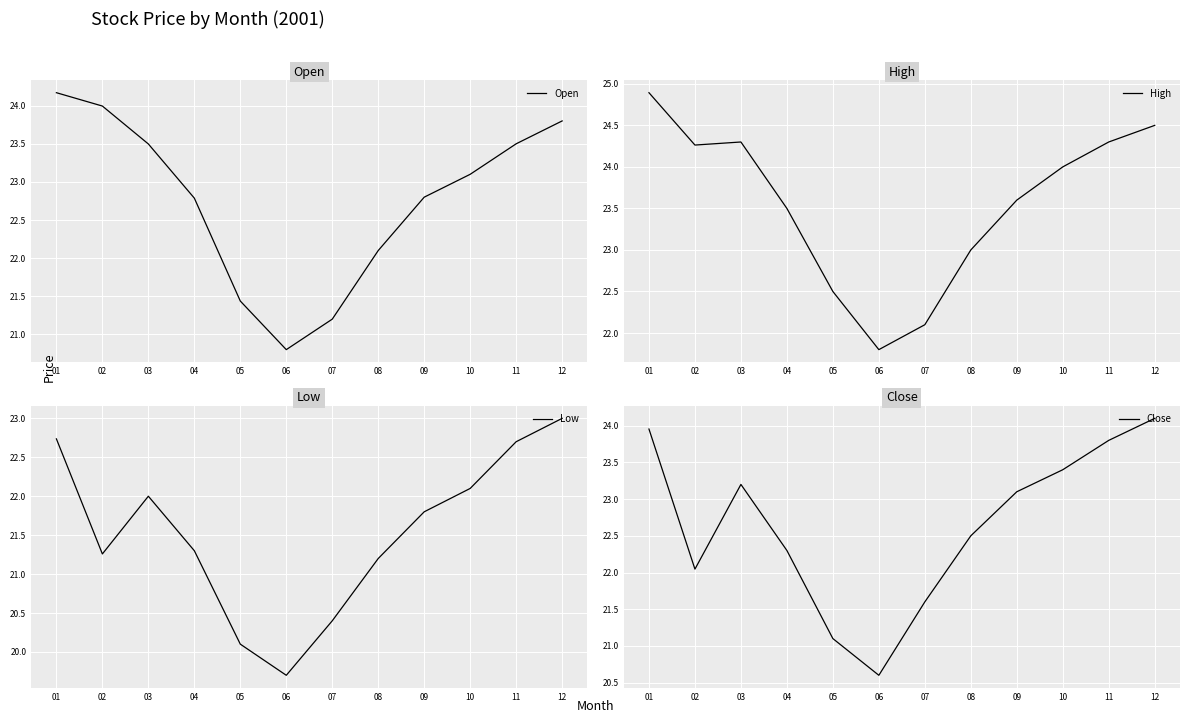

Where is the first local maximum for Low?

03